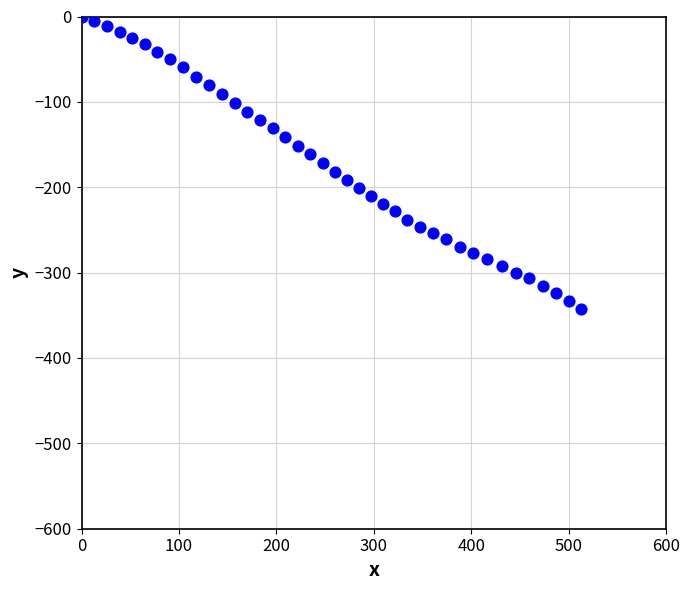

What is the range of X values (max minus min)?

513.0